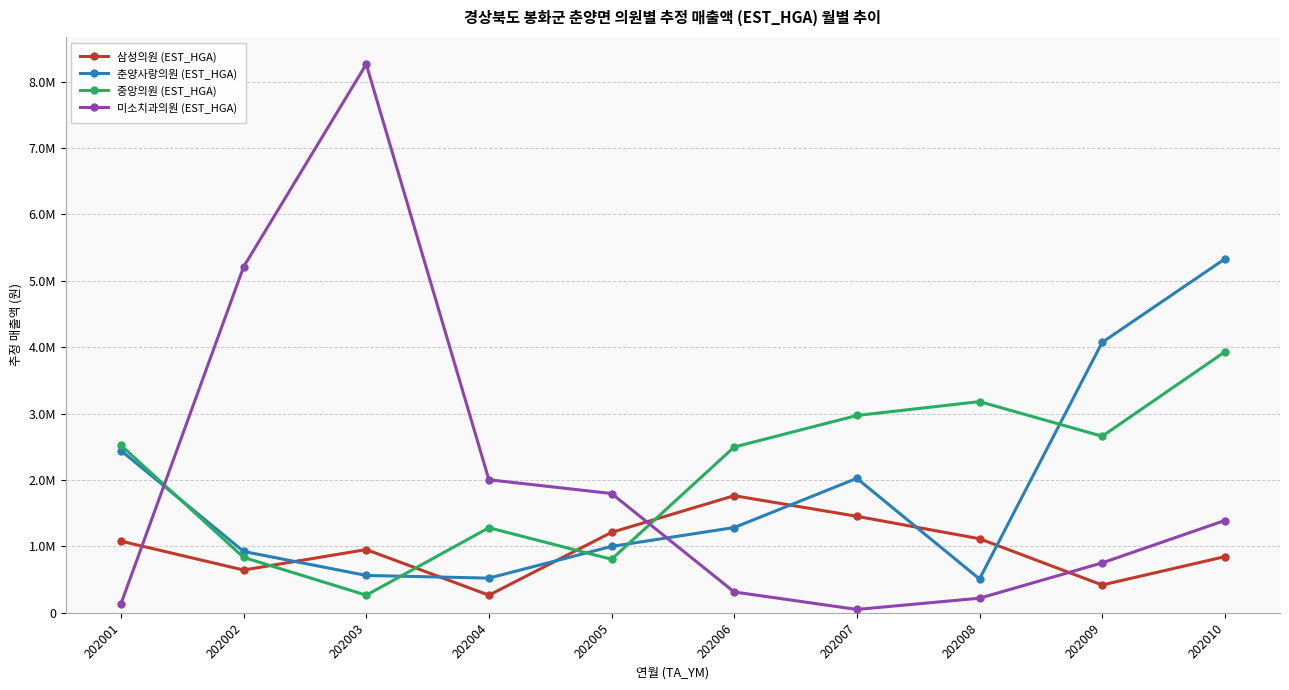

List the labels in order of 미소치과의원 (EST_HGA) value, largest first.

202003, 202002, 202004, 202005, 202010, 202009, 202006, 202008, 202001, 202007